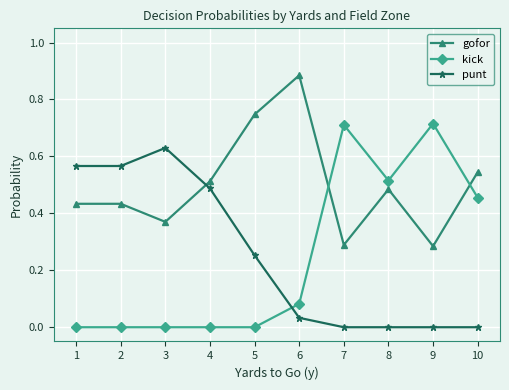

Which series changed the most between 4 and 8?

kick